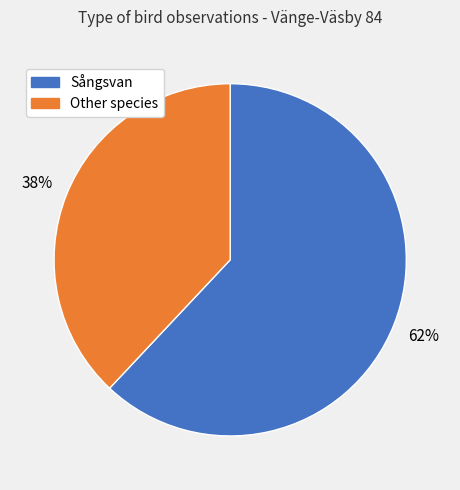

Is there a majority slice in this chart?

Yes